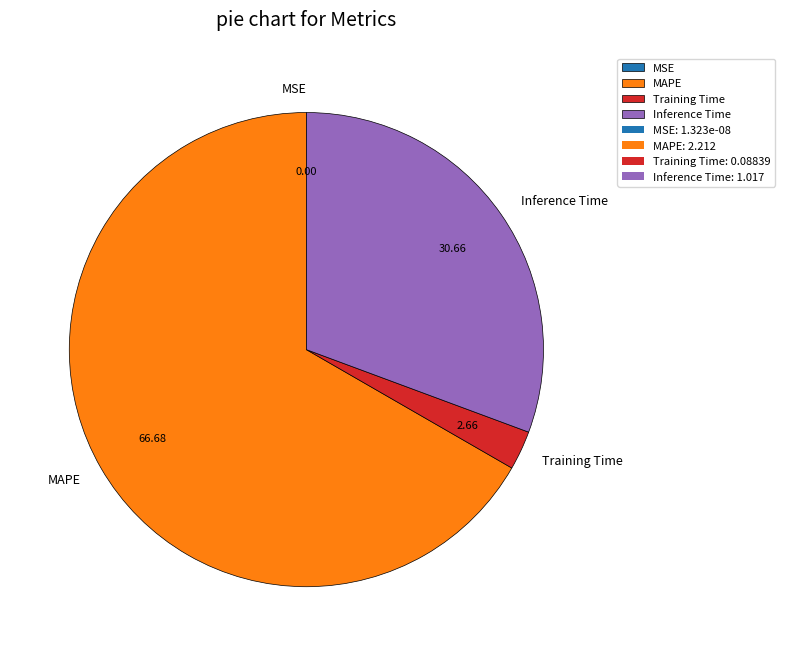

Is the sum of MAPE and Training Time greater than half?

Yes